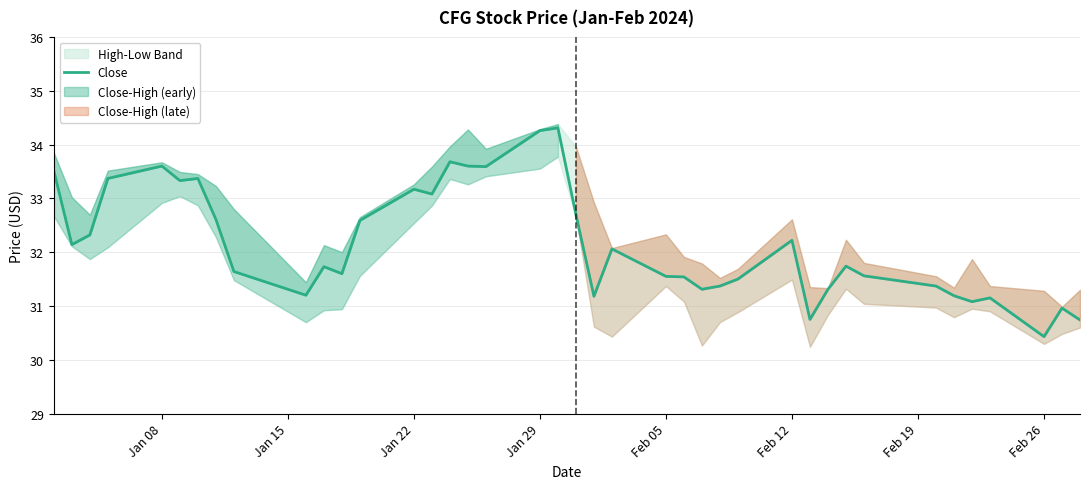

The Close series shows 54.7 at Feb 05. True or false?

False